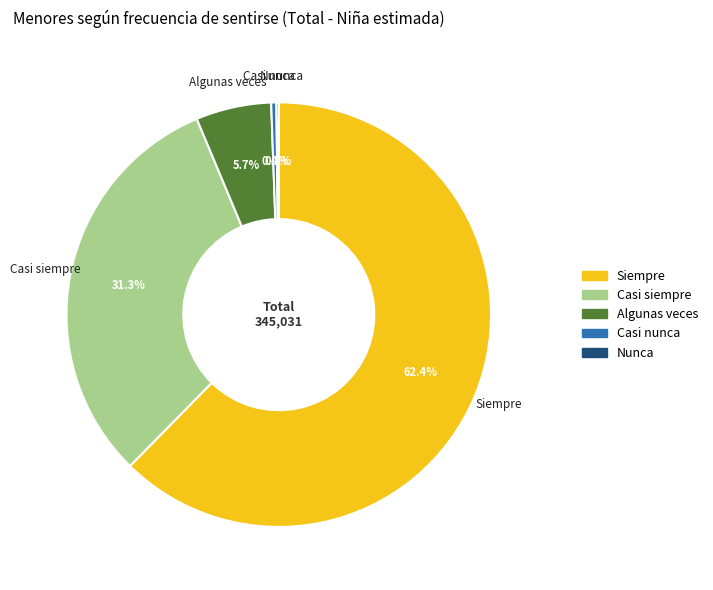

Do Algunas veces and Casi siempre together represent more than half of the pie?

No